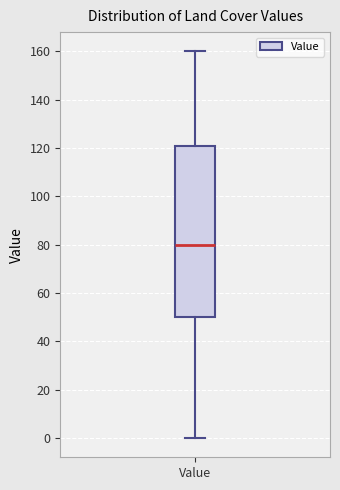

Where is the upper edge of the box for Value on the y-axis? The values are not printed on the chart, so give them approximately, as read against the axis.

122